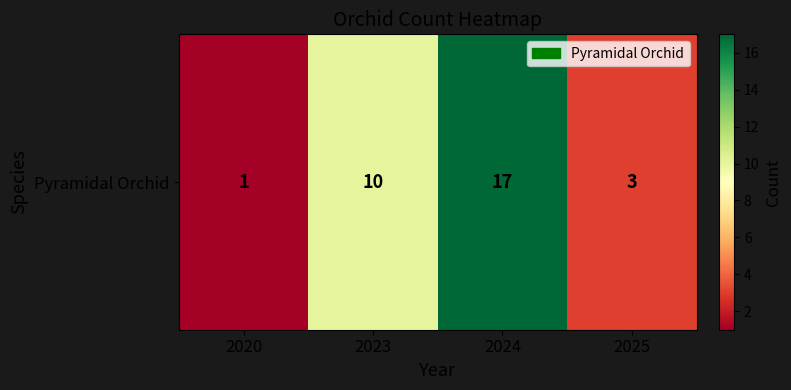

The value at 2023 is 10. True or false?

True